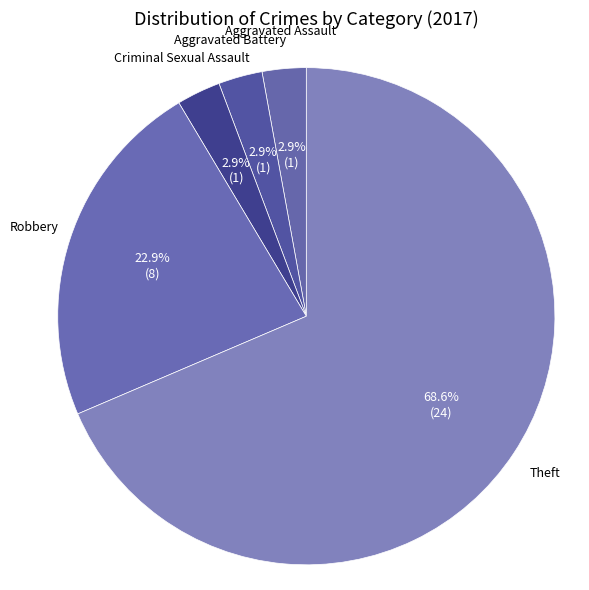

How many slices are in this pie chart?

5